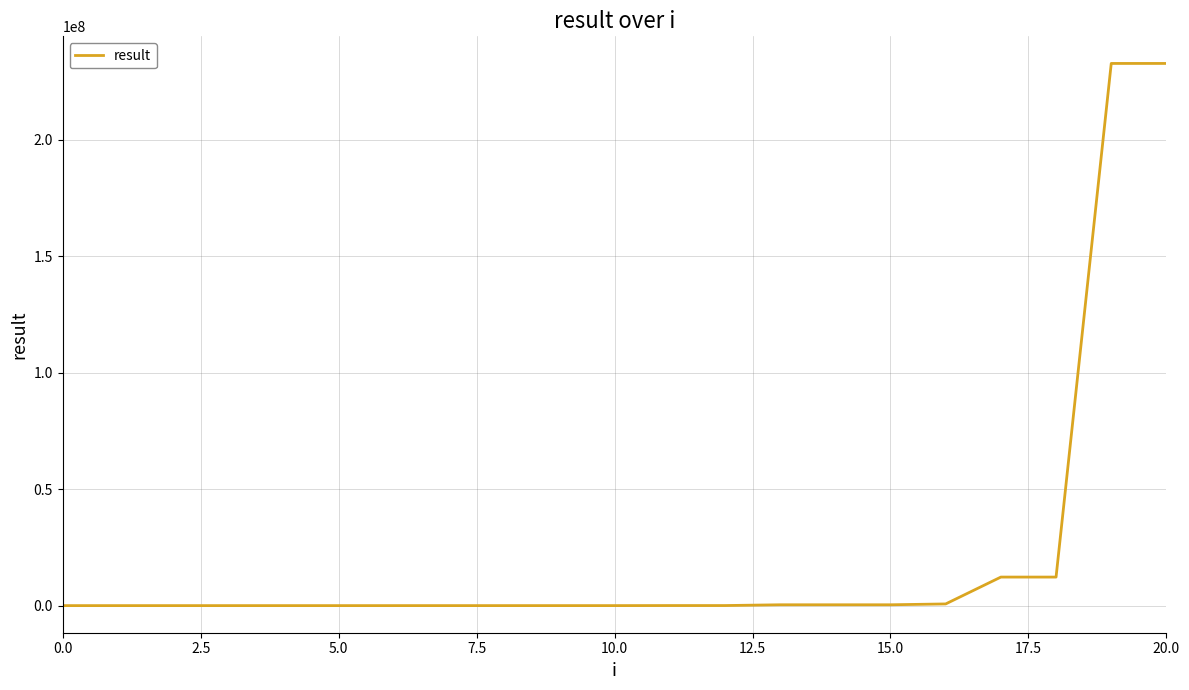

What is the maximum value shown in the chart?

232792560